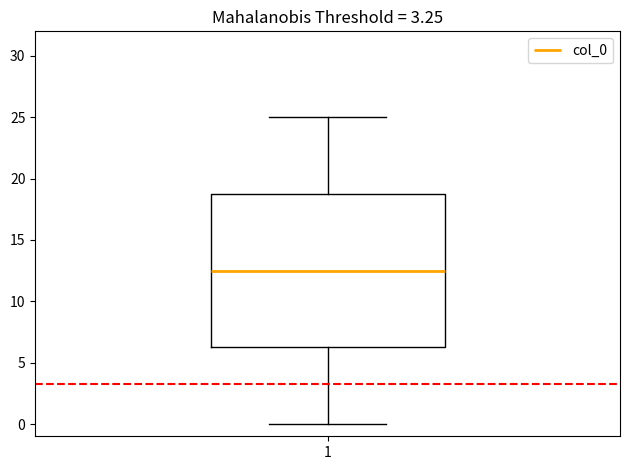

Where does the median line of the box at x = 1 sit on the y-axis? The values are not printed on the chart, so give them approximately, as read against the axis.

12.5